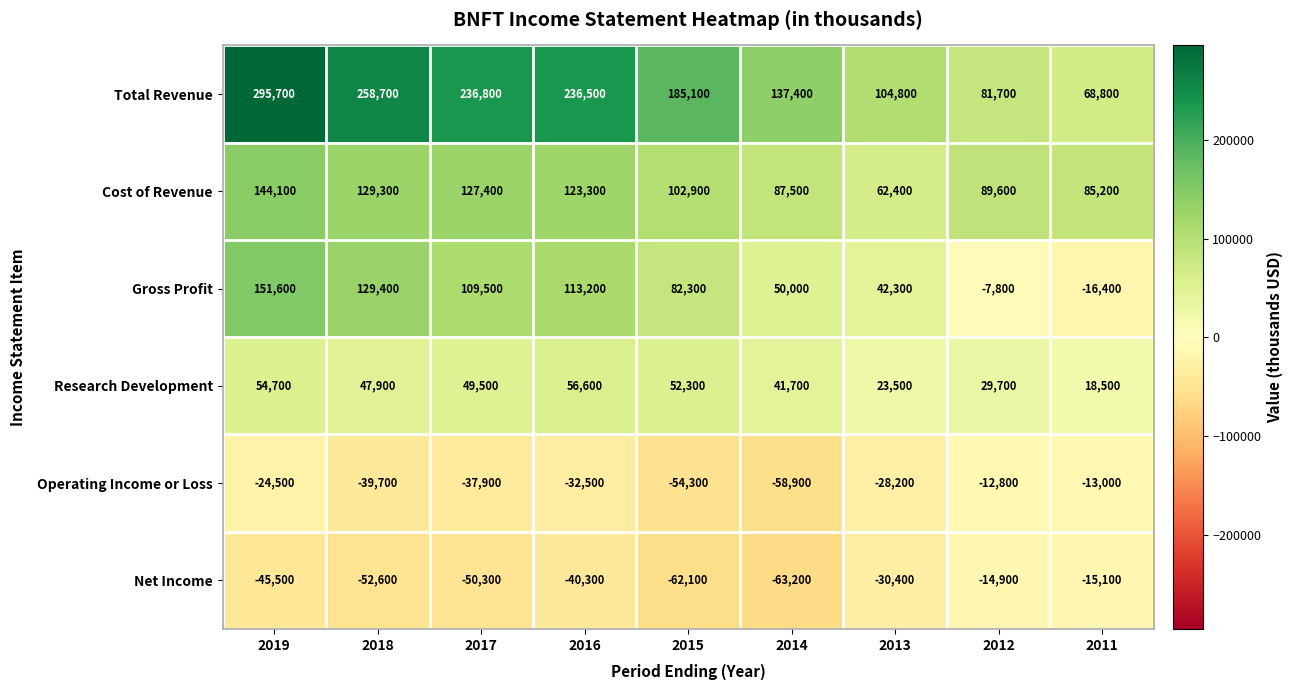

Between 2018 and 2014, which series saw the biggest shift?

Total Revenue